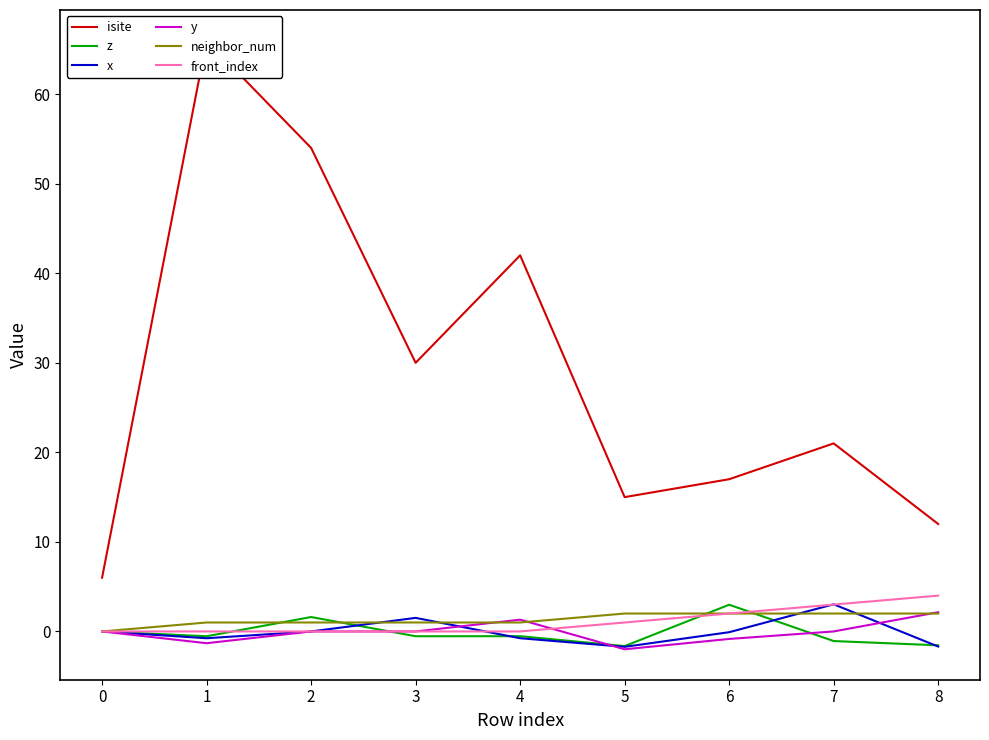

The value of front_index at 8 is 4.0. True or false?

True